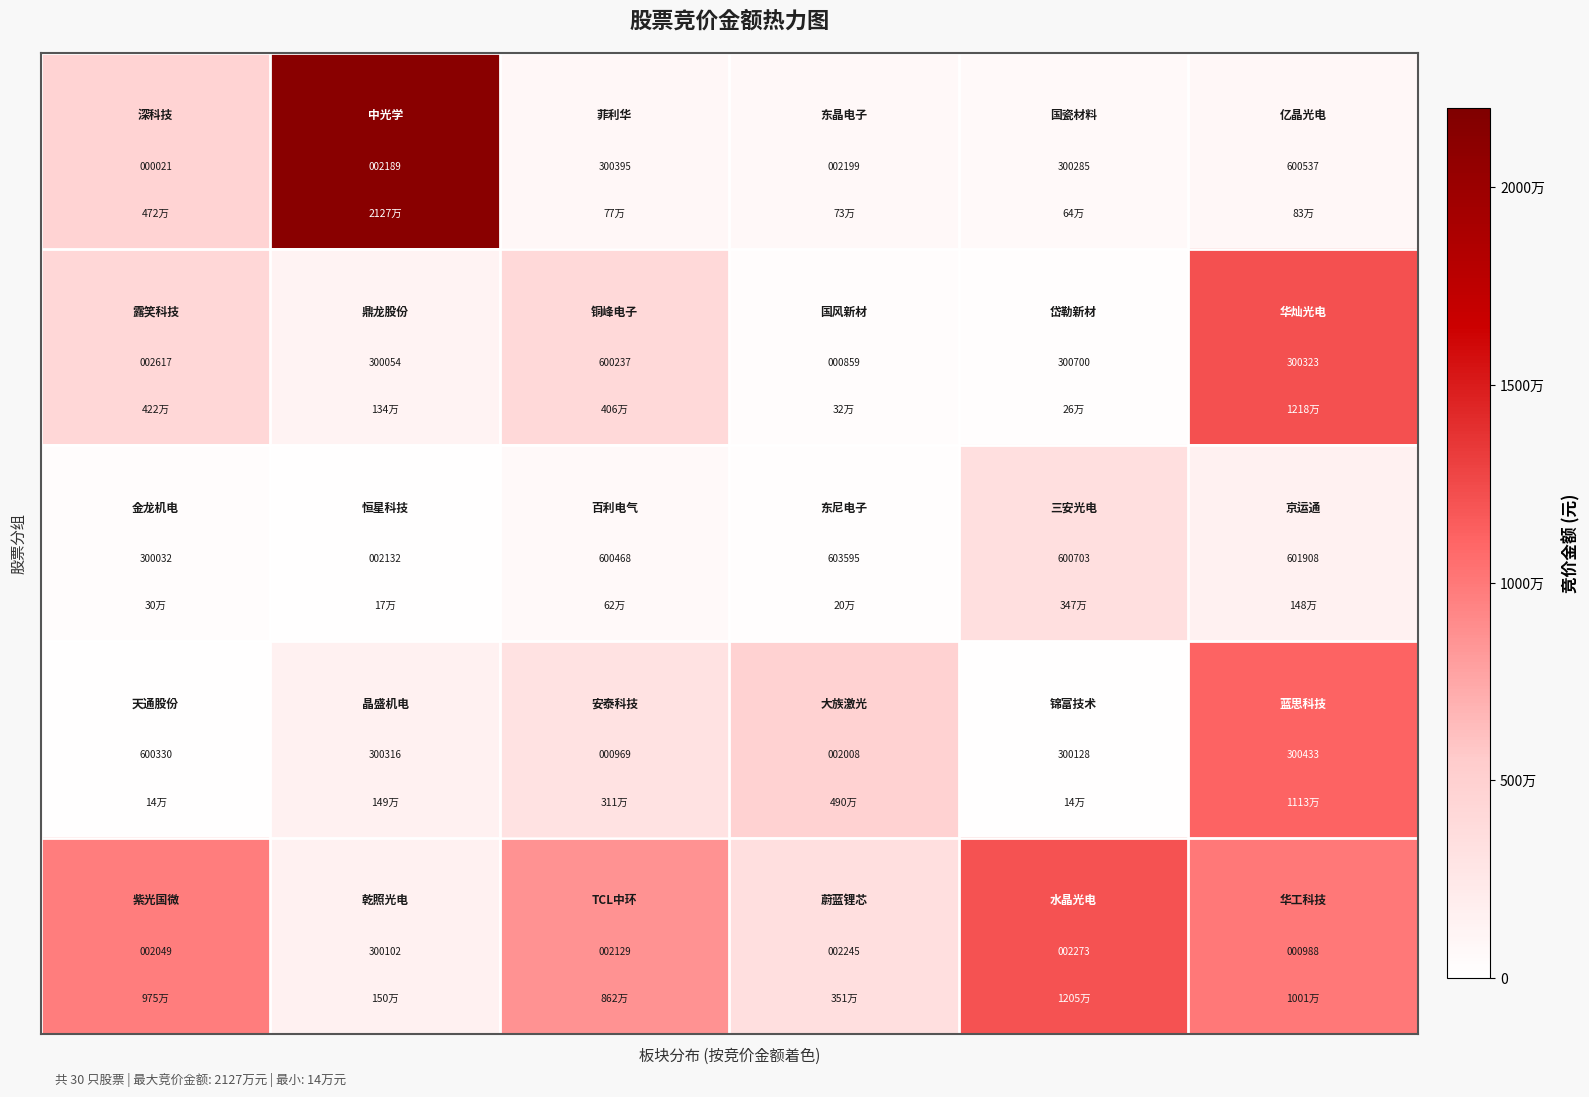

What is the greatest value displayed?

603595